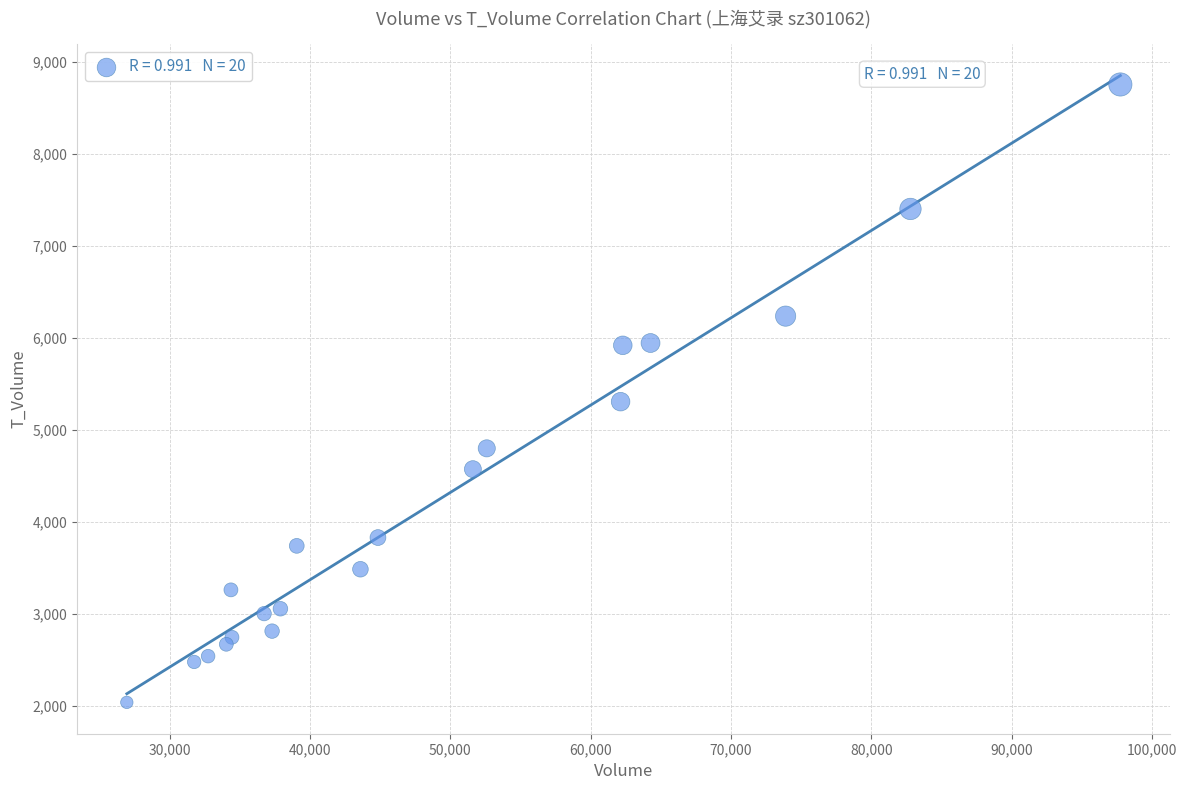

What Y value in the scatter plot is closest to 5395?

5306